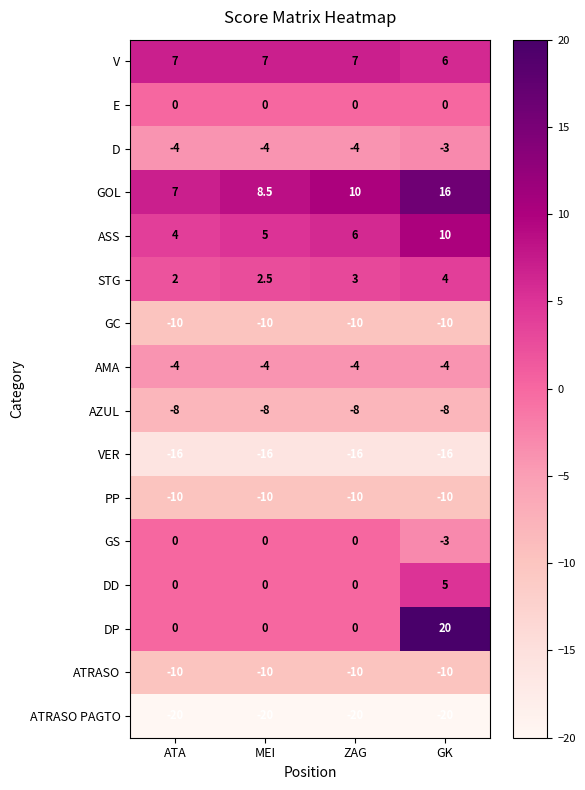

Is it true that PP equals -2.2 at ZAG?

False